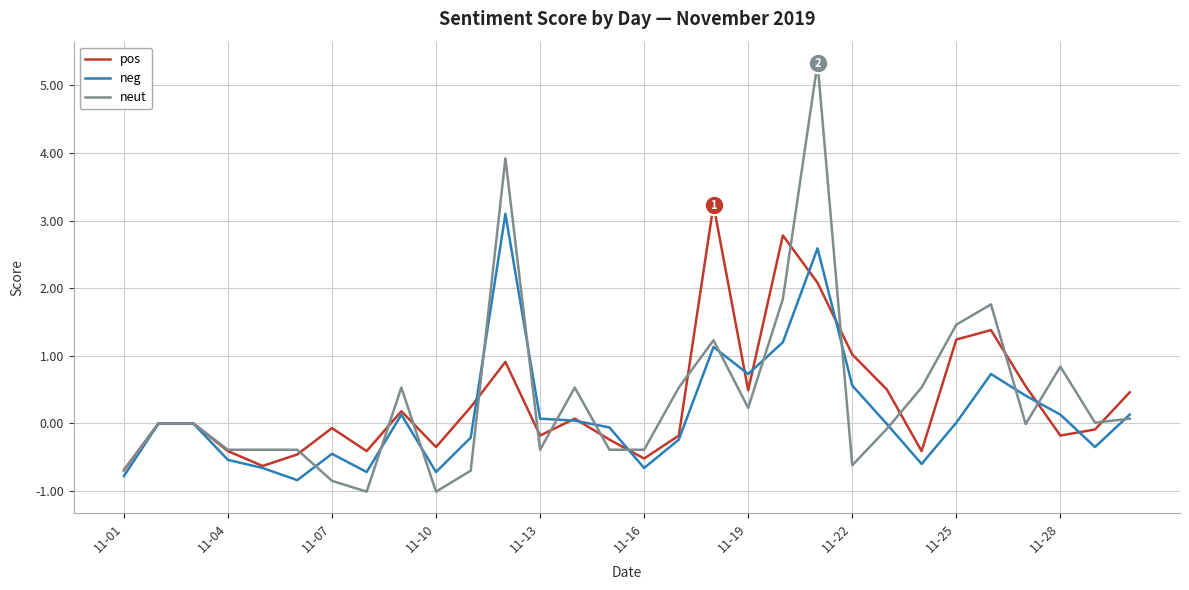

Which series has the largest range (max minus min)?

neut